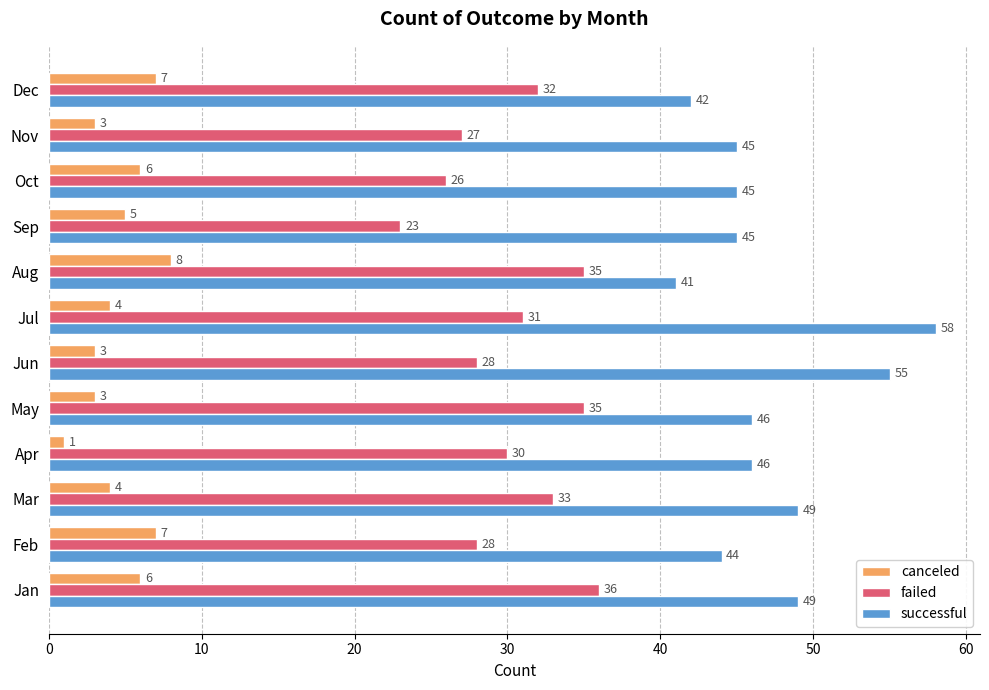

What is the sum of the successful values at Apr and Jul?

104